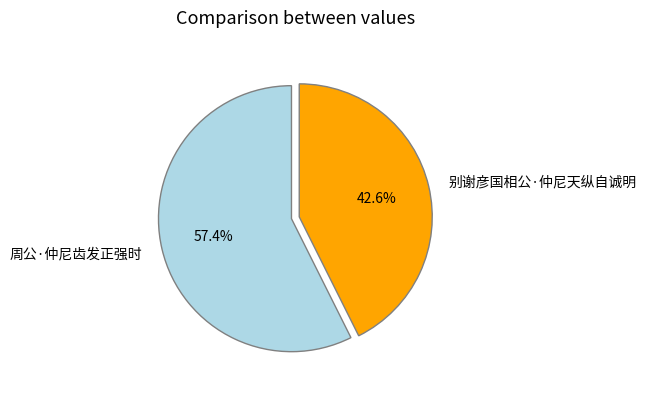

The 别谢彦国相公·仲尼天纵自诚明 slice represents 55% of the pie. True or false?

False